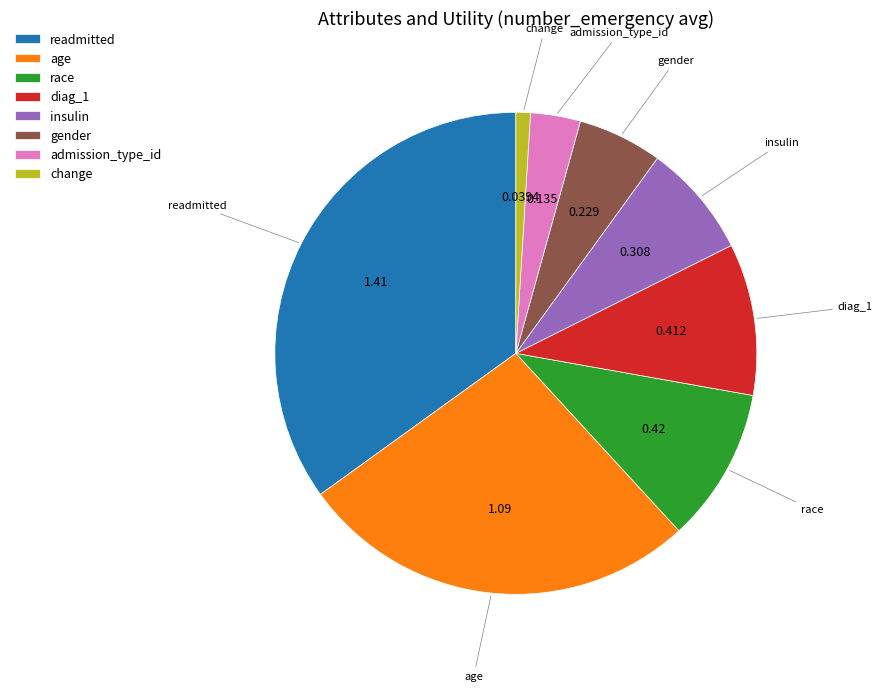

Which has a higher value, insulin or gender?

insulin